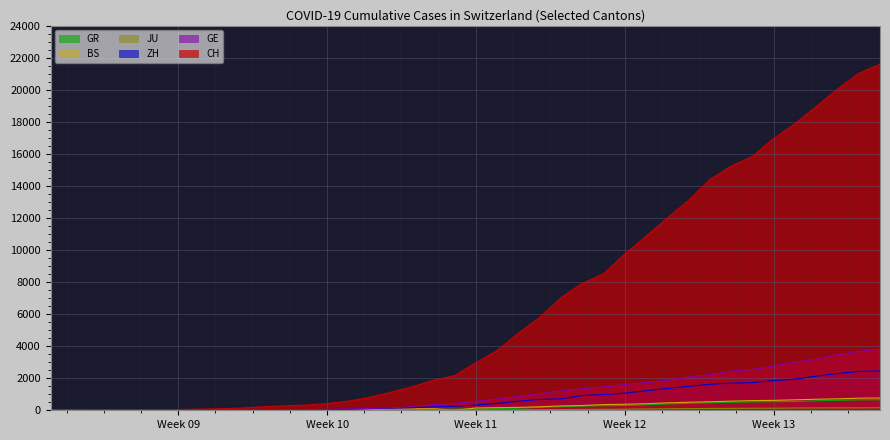

True or false: JU has more than 1 interior local peaks.

False